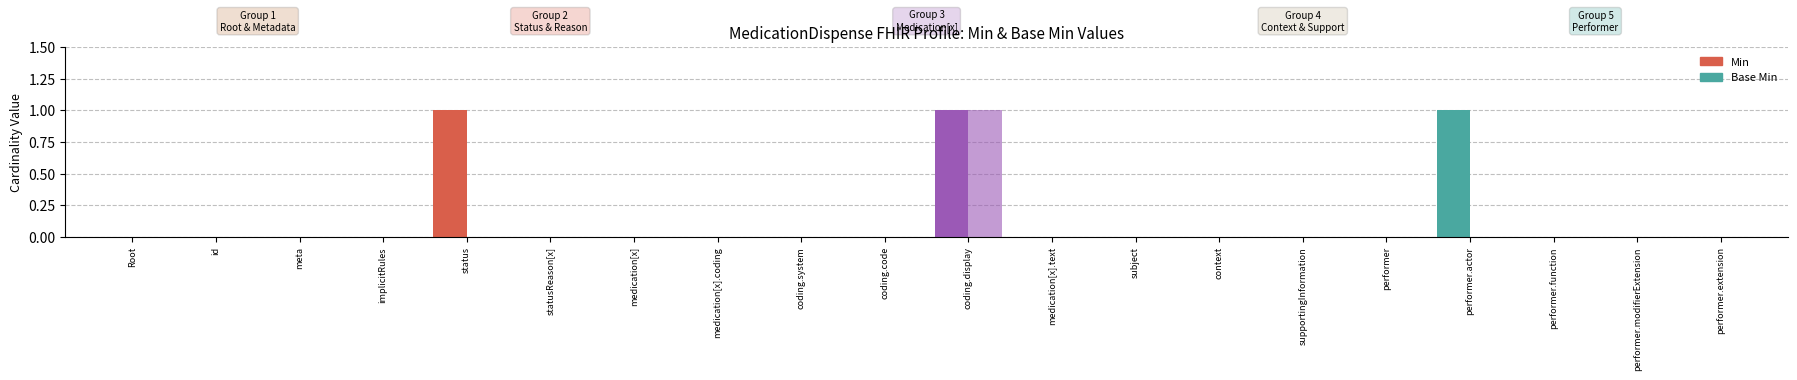

Reading left to right, what are all the values shown in this chart?

Min: MedicationDispense=0	MedicationDispense.id=0	MedicationDispense.meta=0	MedicationDispense.implicitRules=0	MedicationDispense.status=1	MedicationDispense.statusReason[x]=0	MedicationDispense.medication[x]=0	MedicationDispense.medication[x].coding=0	MedicationDispense.medication[x].coding.system=0	MedicationDispense.medication[x].coding.code=0	MedicationDispense.medication[x].coding.display=1	MedicationDispense.medication[x].text=0	MedicationDispense.subject=0	MedicationDispense.context=0	MedicationDispense.supportingInformation=0	MedicationDispense.performer=0	MedicationDispense.performer.actor=1	MedicationDispense.performer.function=0	MedicationDispense.performer.modifierExtension=0	MedicationDispense.performer.extension=0
Base Min: MedicationDispense=0	MedicationDispense.id=0	MedicationDispense.meta=0	MedicationDispense.implicitRules=0	MedicationDispense.status=0	MedicationDispense.statusReason[x]=0	MedicationDispense.medication[x]=0	MedicationDispense.medication[x].coding=0	MedicationDispense.medication[x].coding.system=0	MedicationDispense.medication[x].coding.code=0	MedicationDispense.medication[x].coding.display=1	MedicationDispense.medication[x].text=0	MedicationDispense.subject=0	MedicationDispense.context=0	MedicationDispense.supportingInformation=0	MedicationDispense.performer=0	MedicationDispense.performer.actor=0	MedicationDispense.performer.function=0	MedicationDispense.performer.modifierExtension=0	MedicationDispense.performer.extension=0